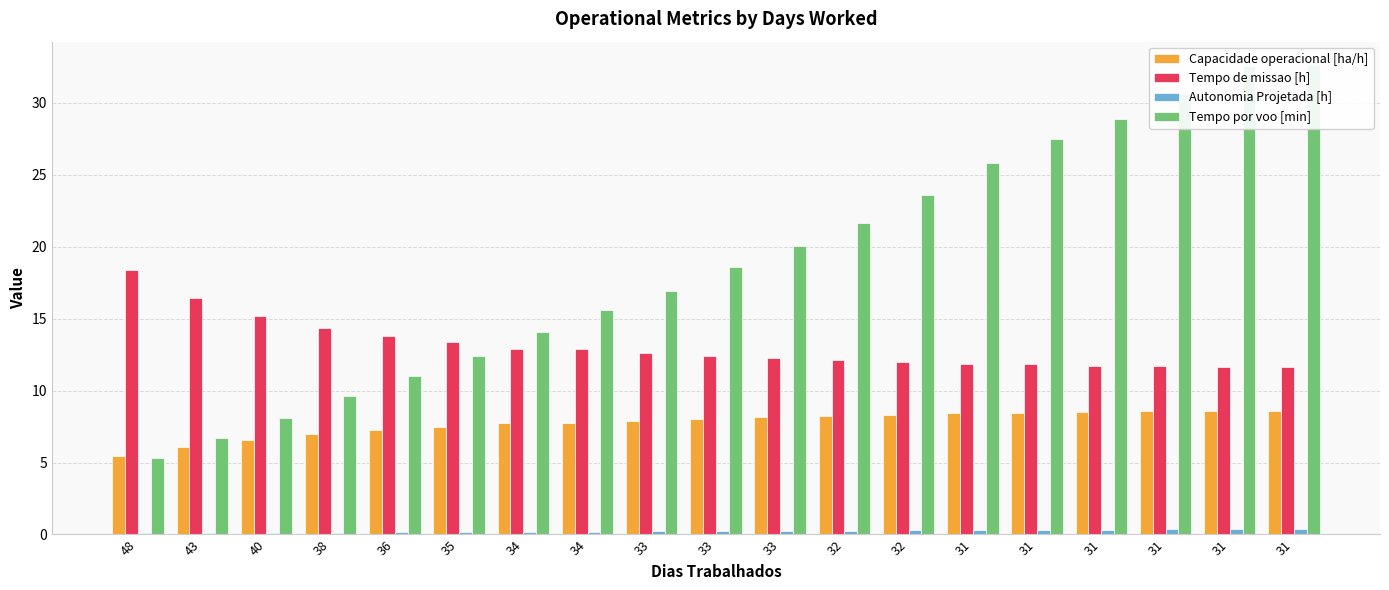

How many data points in Tempo por voo [min] are less than 18?

9